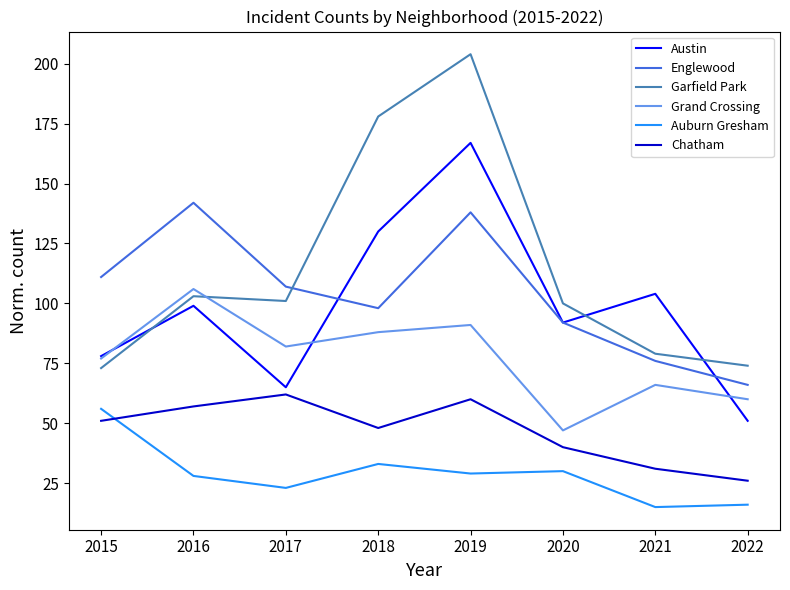

Reading left to right, extract all data points from this chart.

Austin: 78	99	65	130	167	92	104	51
Englewood: 111	142	107	98	138	92	76	66
Garfield Park: 73	103	101	178	204	100	79	74
Grand Crossing: 77	106	82	88	91	47	66	60
Auburn Gresham: 56	28	23	33	29	30	15	16
Chatham: 51	57	62	48	60	40	31	26